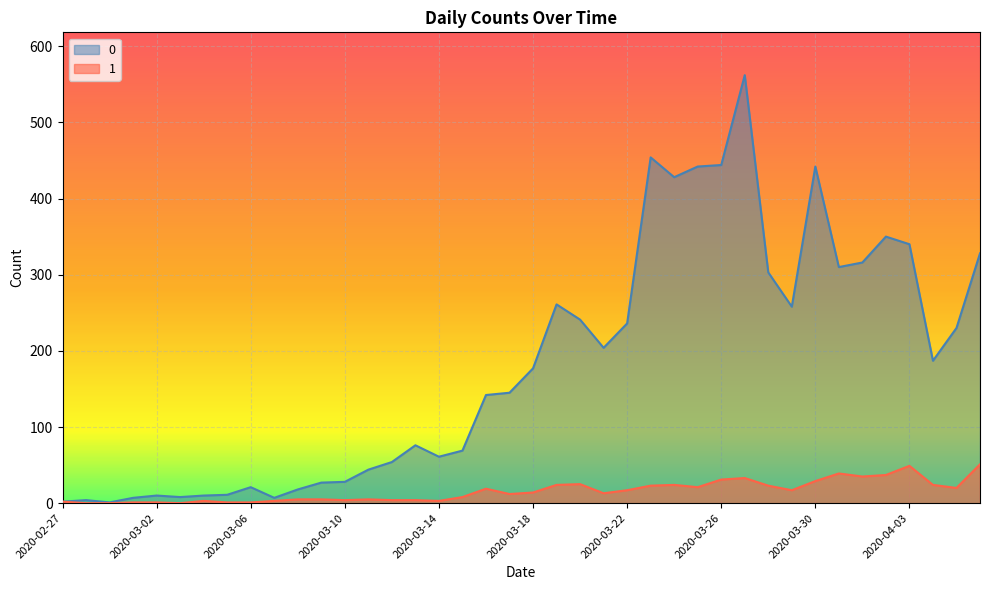

Reading right to left, transcribe all the data shown in this chart.

0: 2020-04-06=328	2020-04-05=230	2020-04-04=187	2020-04-03=340	2020-04-02=350	2020-04-01=316	2020-03-31=310	2020-03-30=442	2020-03-29=258	2020-03-28=303	2020-03-27=562	2020-03-26=444	2020-03-25=442	2020-03-24=428	2020-03-23=454	2020-03-22=236	2020-03-21=204	2020-03-20=241	2020-03-19=261	2020-03-18=177	2020-03-17=145	2020-03-16=142	2020-03-15=69	2020-03-14=61	2020-03-13=76	2020-03-12=54	2020-03-11=44	2020-03-10=28	2020-03-09=27	2020-03-08=18	2020-03-07=7	2020-03-06=21	2020-03-05=11	2020-03-04=10	2020-03-03=8	2020-03-02=10	2020-03-01=7	2020-02-29=1	2020-02-28=4	2020-02-27=2
1: 2020-04-06=51	2020-04-05=20	2020-04-04=24	2020-04-03=49	2020-04-02=37	2020-04-01=35	2020-03-31=39	2020-03-30=29	2020-03-29=17	2020-03-28=23	2020-03-27=33	2020-03-26=31	2020-03-25=21	2020-03-24=24	2020-03-23=23	2020-03-22=17	2020-03-21=13	2020-03-20=25	2020-03-19=24	2020-03-18=14	2020-03-17=12	2020-03-16=19	2020-03-15=8	2020-03-14=3	2020-03-13=4	2020-03-12=4	2020-03-11=5	2020-03-10=4	2020-03-09=5	2020-03-08=5	2020-03-07=3	2020-03-06=1	2020-03-05=1	2020-03-04=3	2020-03-03=0	2020-03-02=1	2020-03-01=1	2020-02-29=0	2020-02-28=0	2020-02-27=2